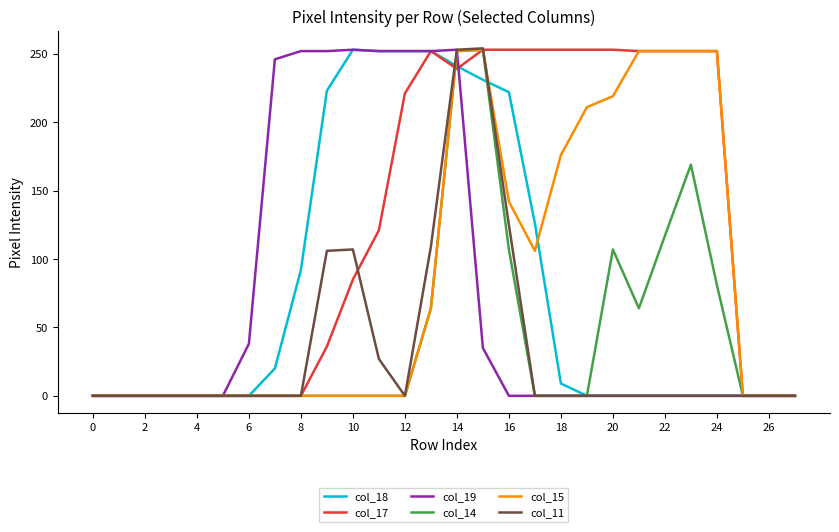

What is the greatest value displayed?

254